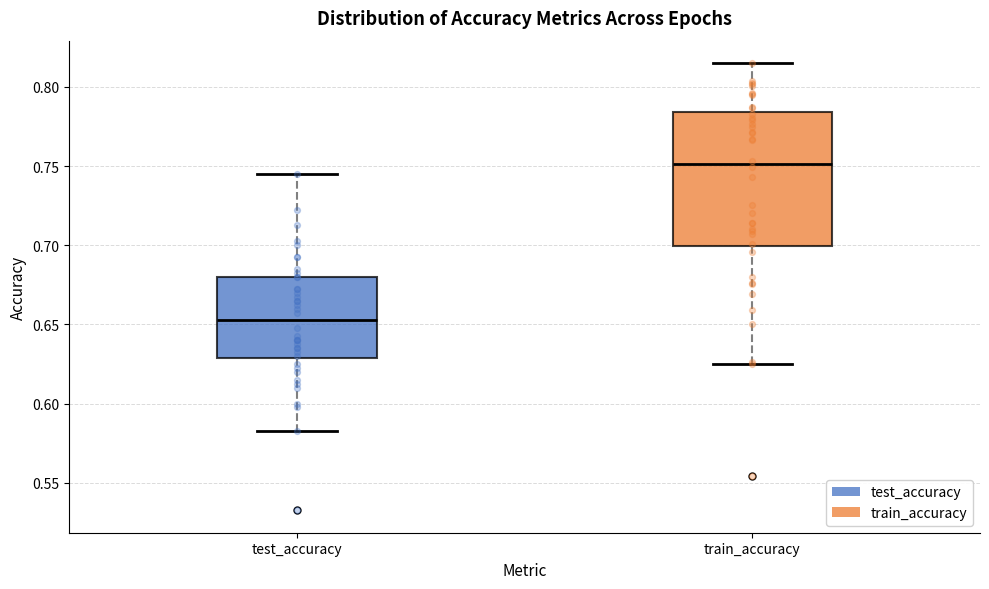

Comparing the boxes themselves (not the whiskers), which one is the tallest?

train_accuracy